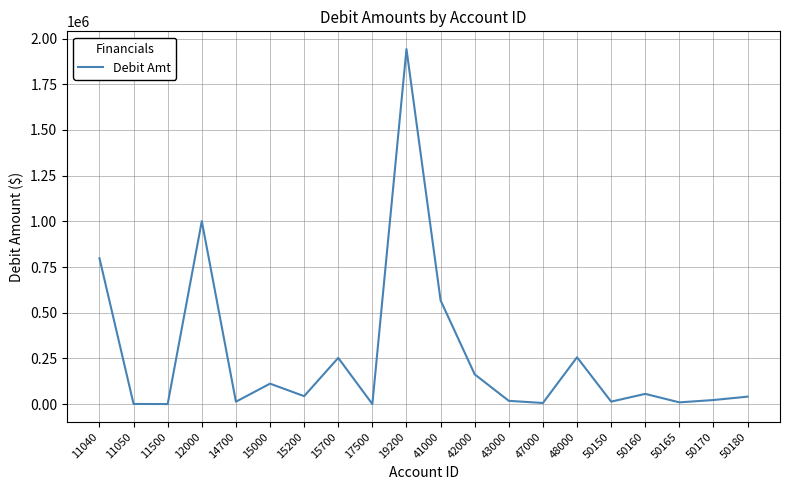

Where does the data first go above 43496?

11040